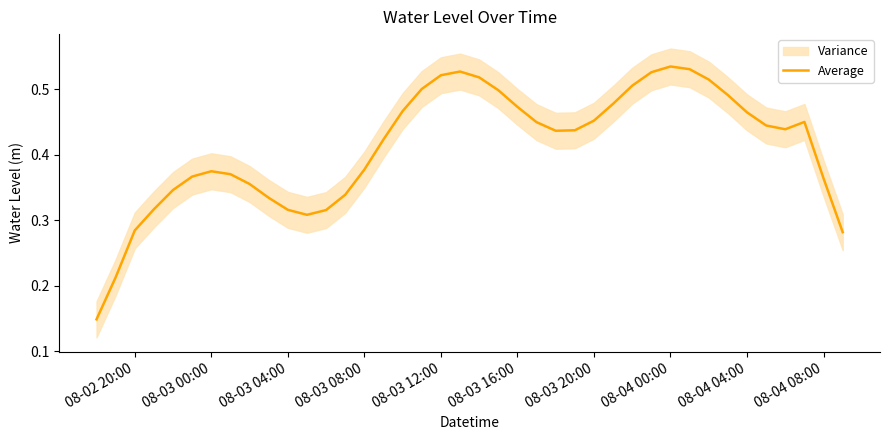

Is it true that Average equals 0.5 at 08-02 20:00?

False